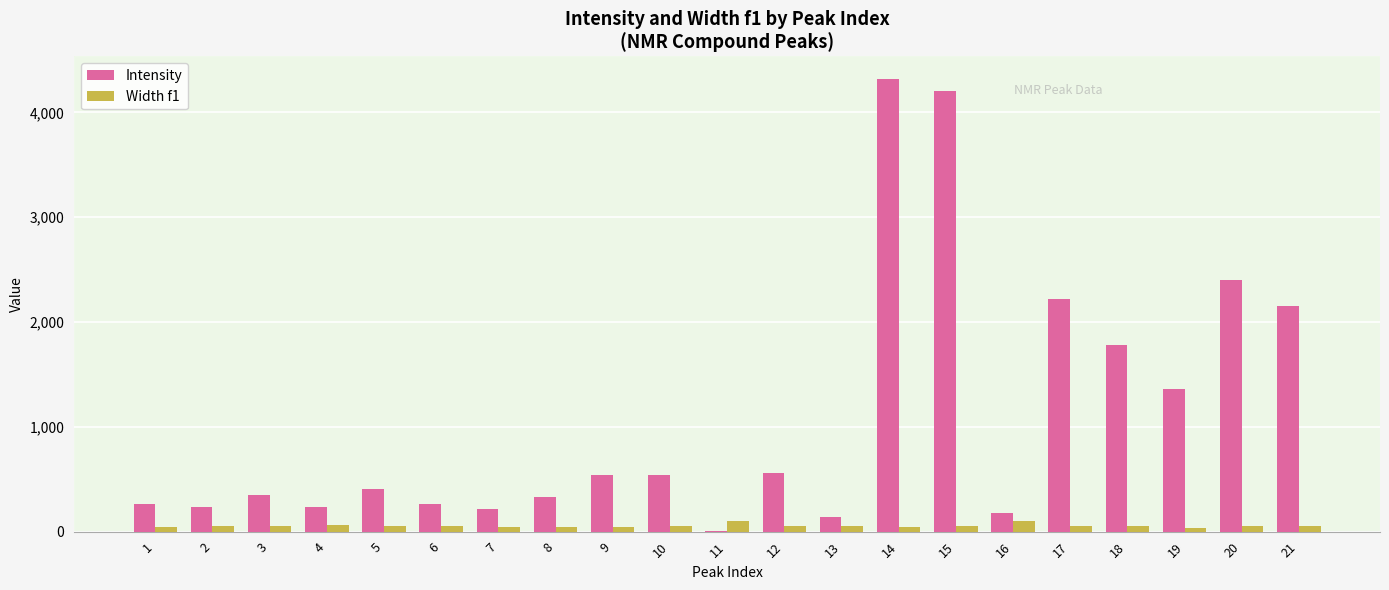

How many groups of bars are there?

21